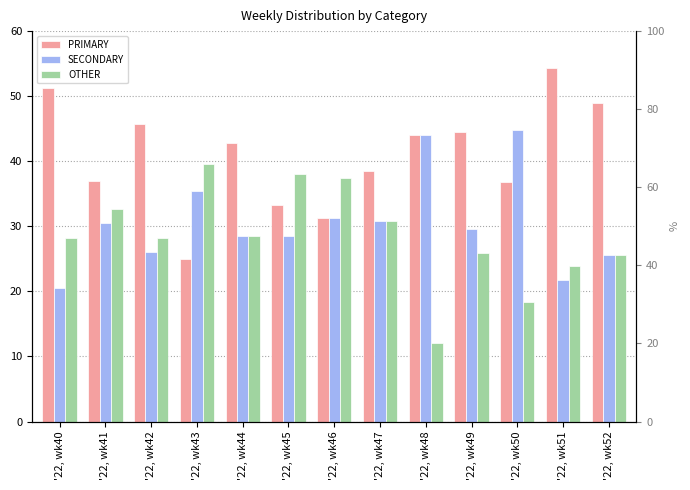

At how many categories does at least one series exceed 29?

13